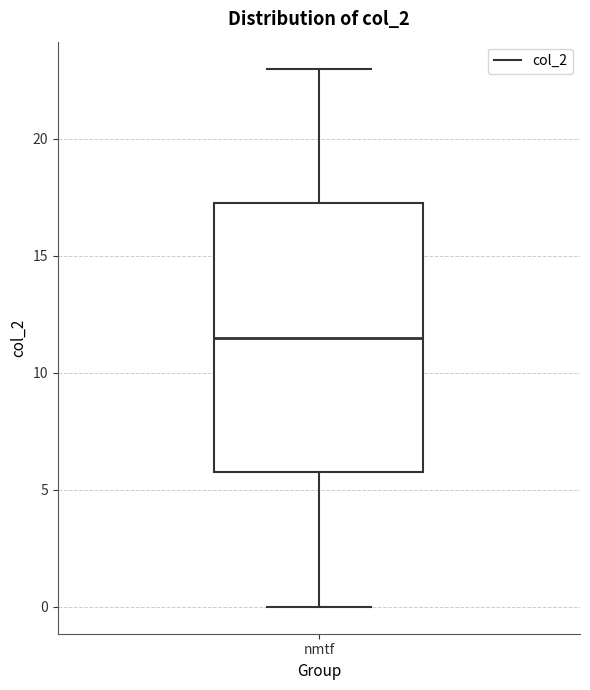

Read this box plot against the y-axis: the position of the median line, the range covered by the box, and the ends of both whiskers. The values are not printed on the chart, so give them approximately, as read against the axis.

median 11.5, box 6.0 to 17.5, whiskers 0.0 to 23.0